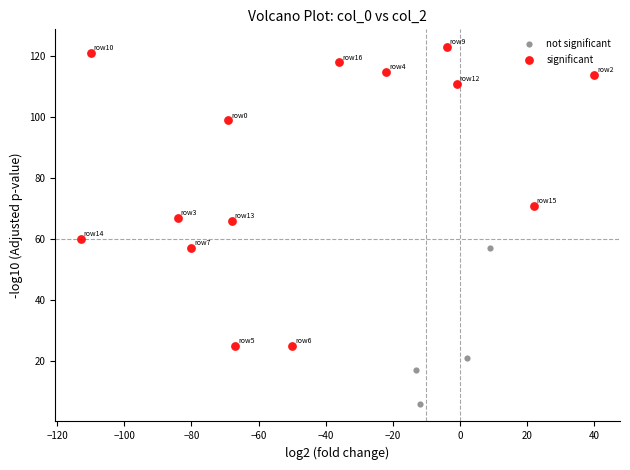

Which series has the largest Y range (max minus min)?

significant